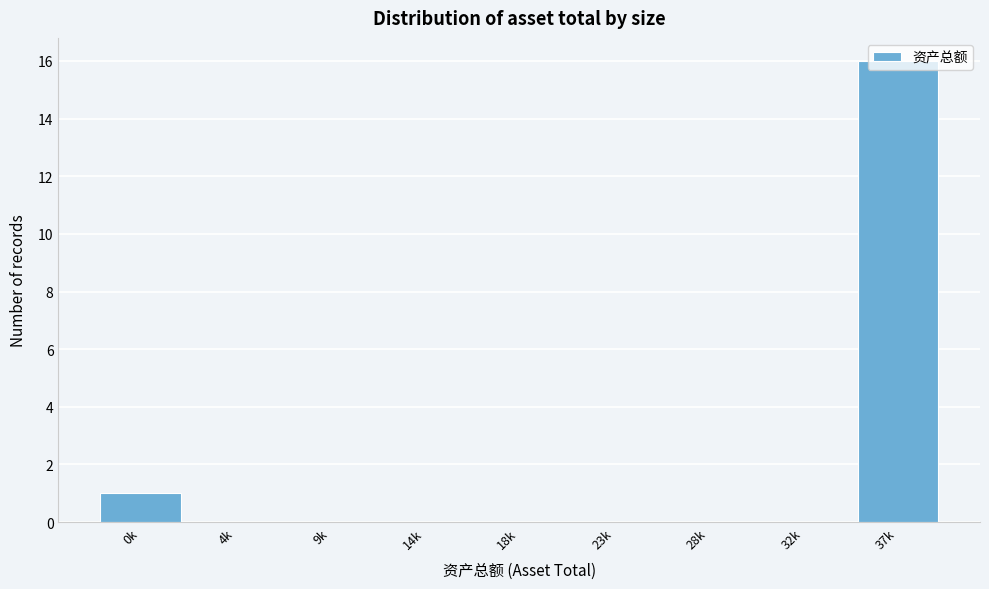

Between 37k and 0k, which is larger?

37k